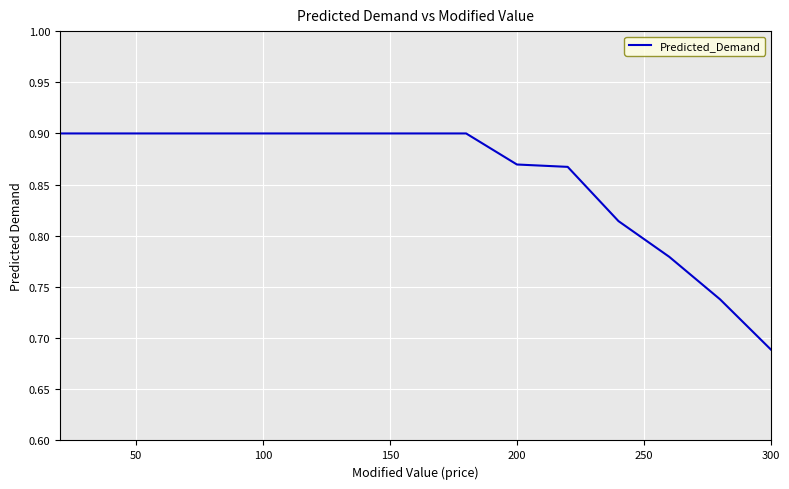

Does the chart display data point markers on the line(s)?

No